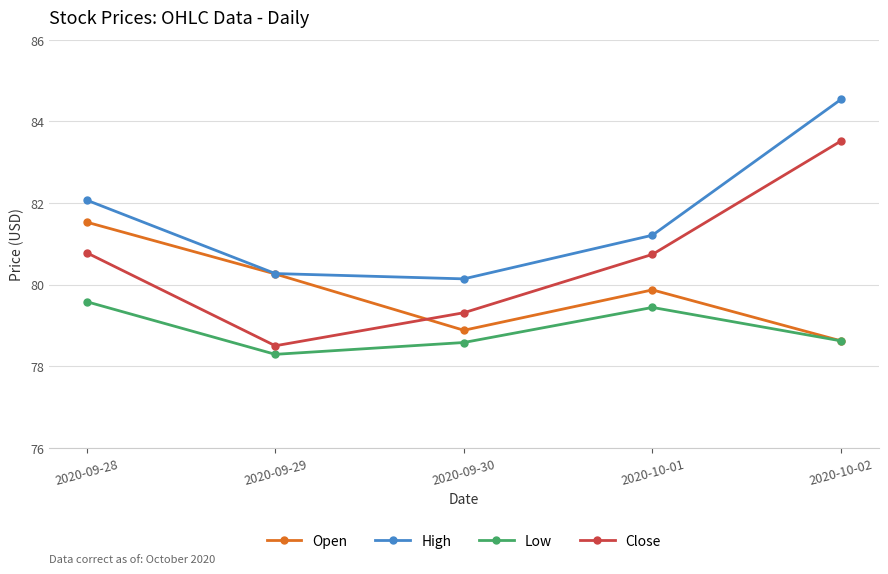

How many lines are shown in the chart?

4